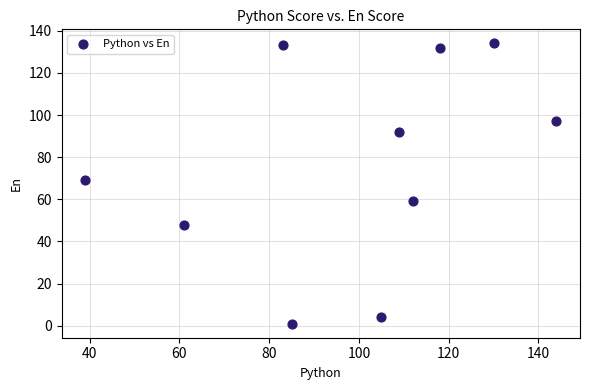

What Y value in the scatter plot is closest to 67?

69